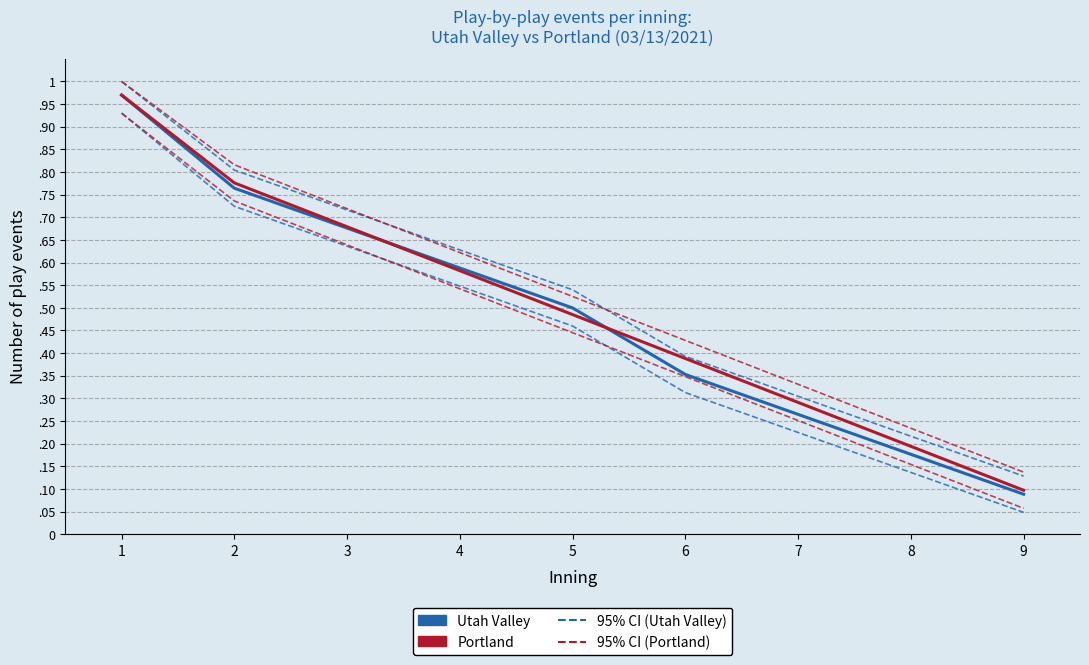

Between which two adjacent categories do Portland and Utah Valley first intersect?

3 and 4